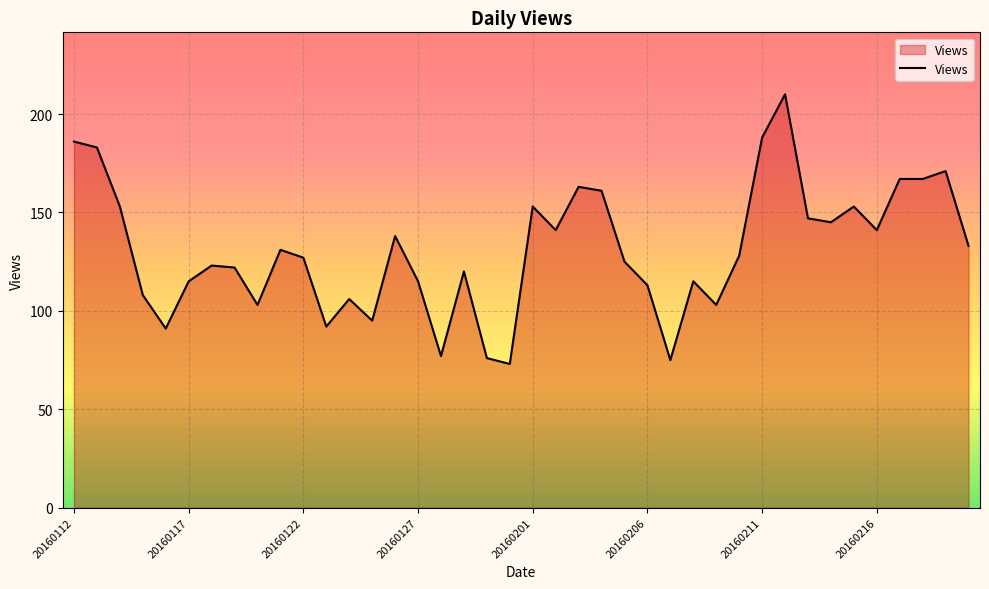

What is the minimum value shown in the chart?

73